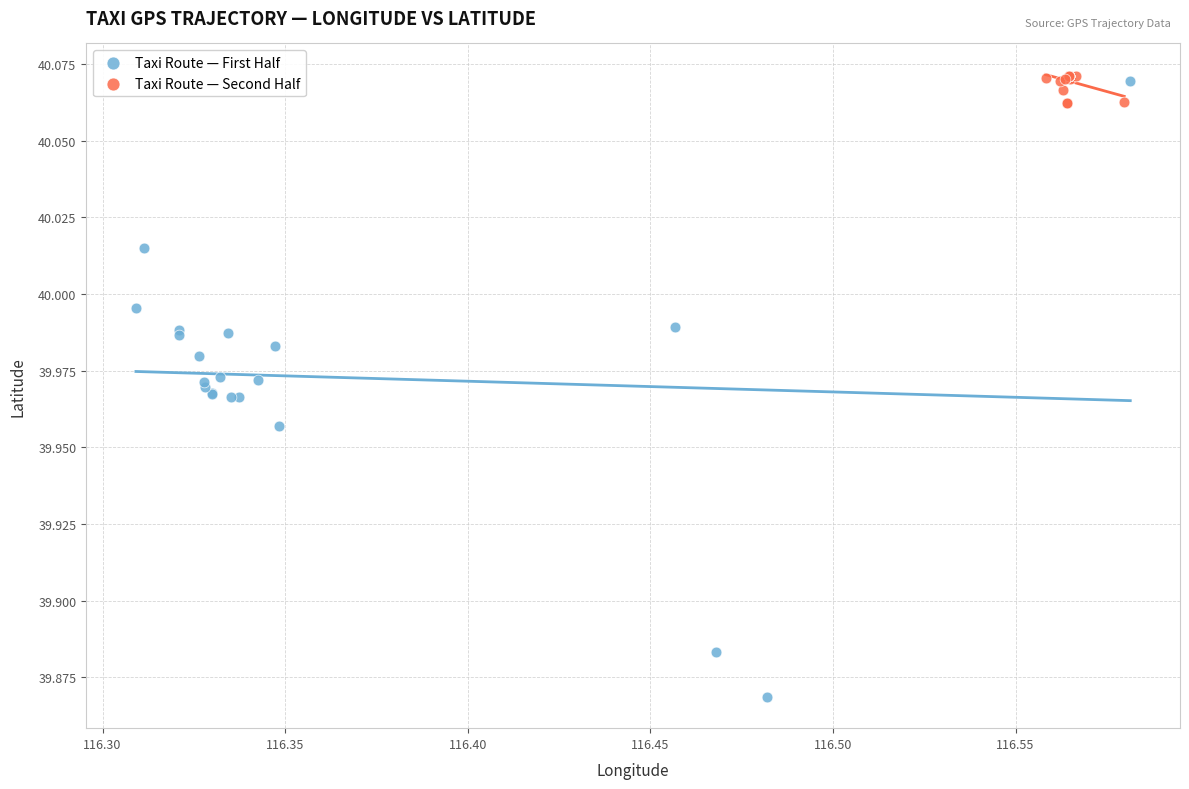

Which series reaches the minimum Y coordinate?

Taxi Route — First Half